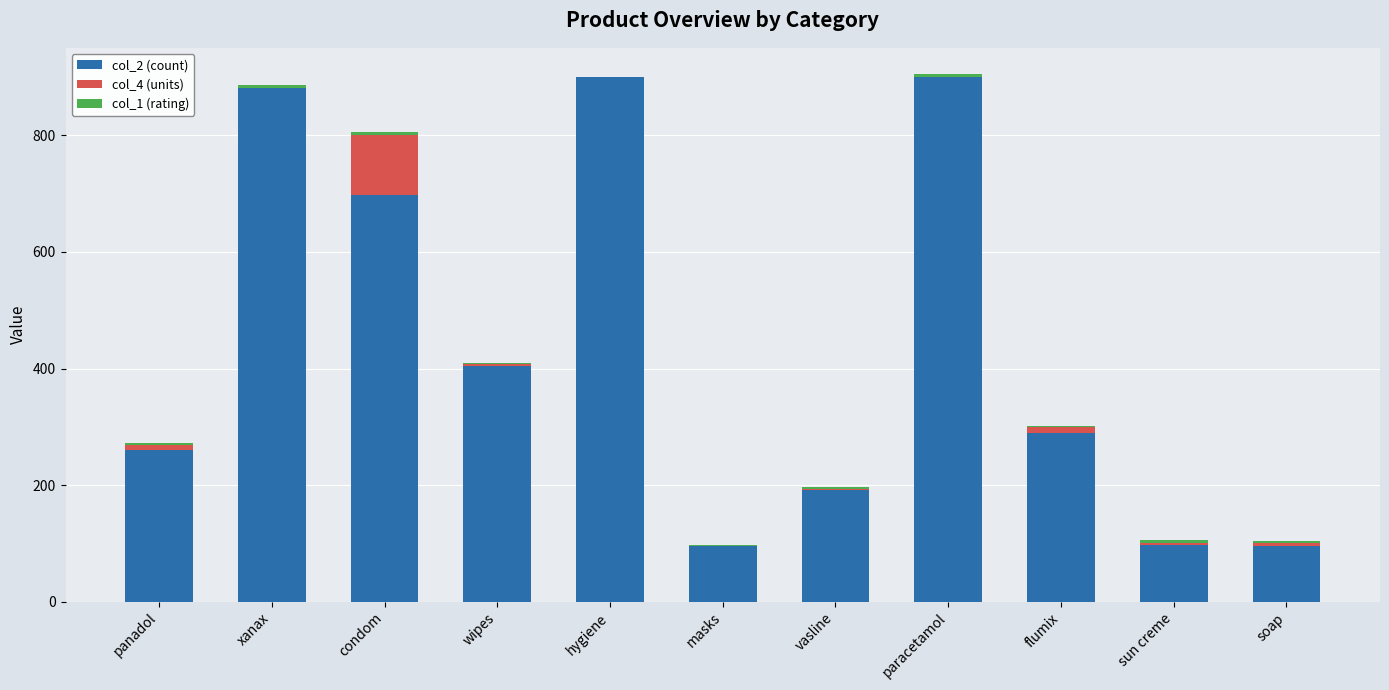

True or false: col_2 (count) has a value of 900.0 at hygiene.

True